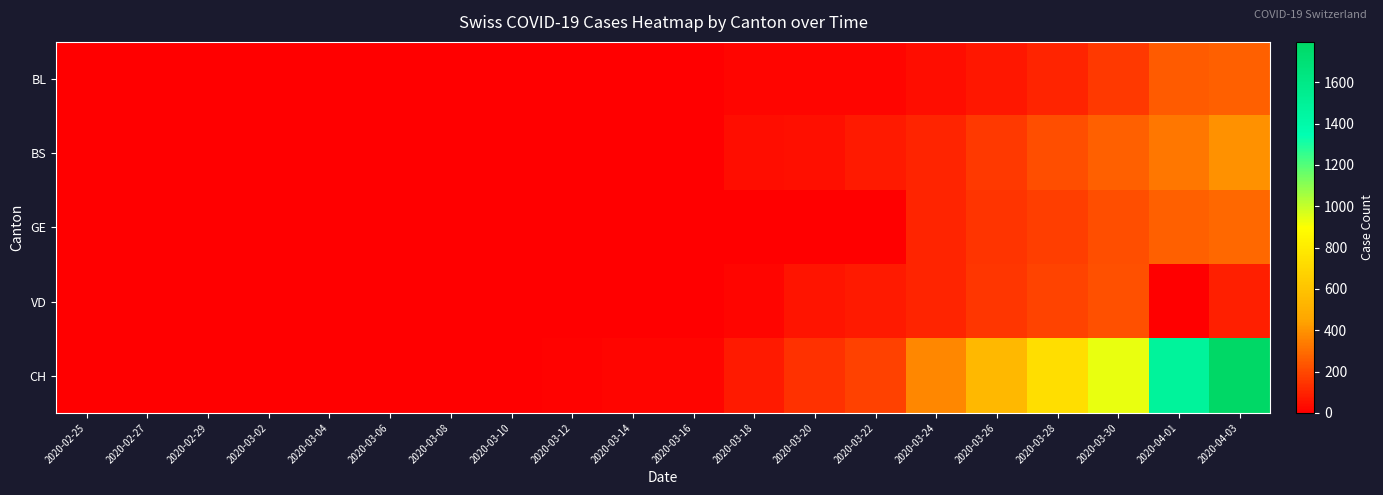

Rank the series at 2020-03-20 from highest to lowest value.

CH, VD, BS, BL, GE